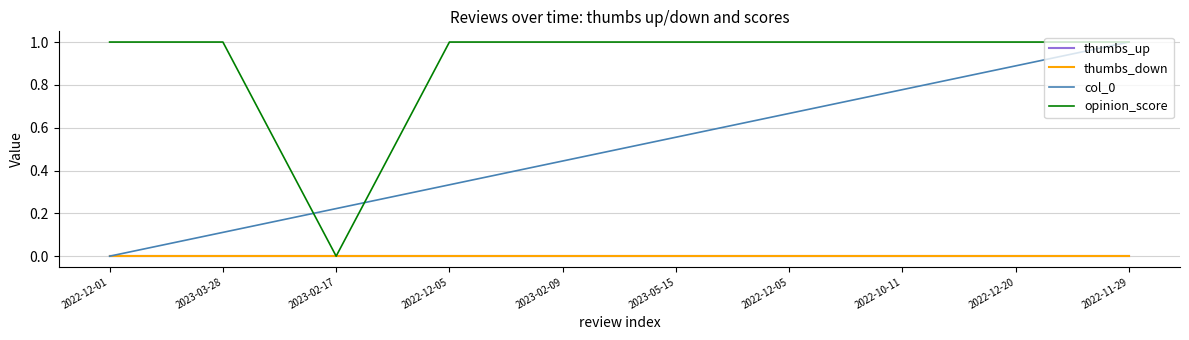

Between 2022-12-20 and 2023-02-09, which is larger?

2022-12-20